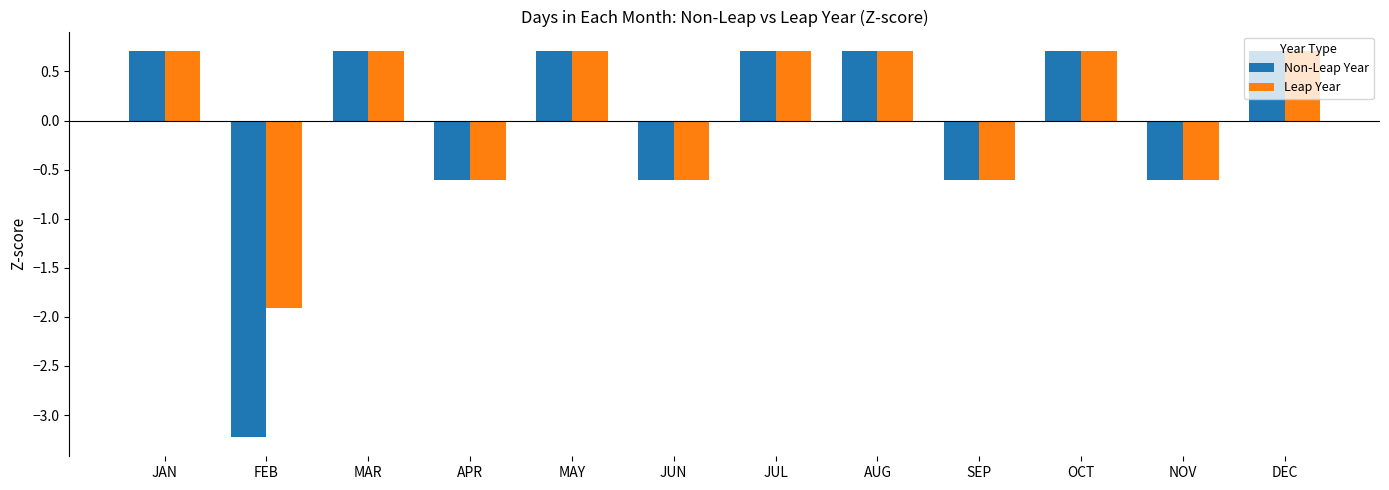

Are the bars grouped side by side (vs. stacked)?

Yes